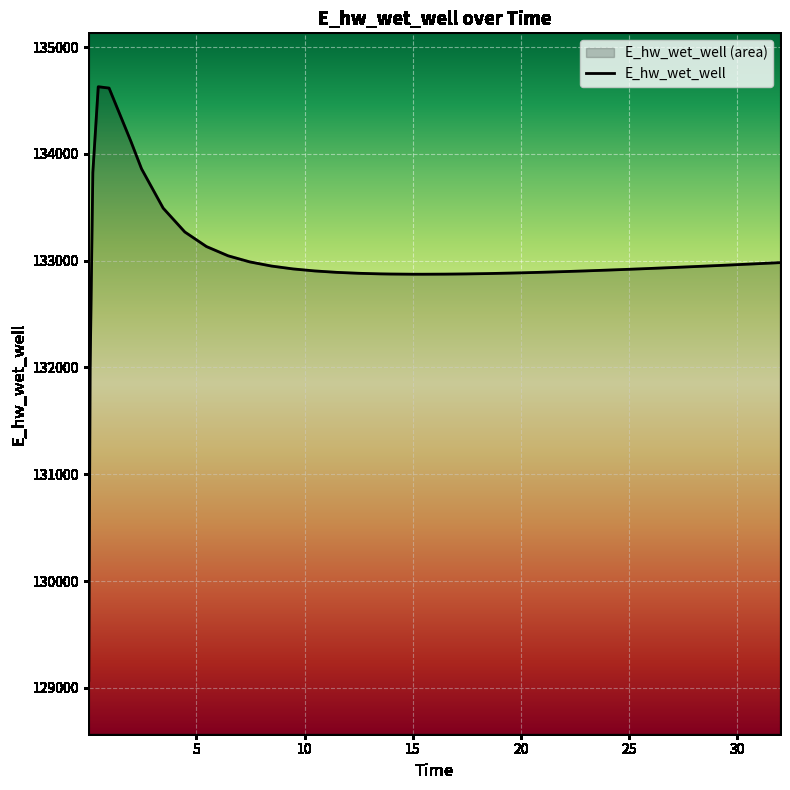

What is the average value?

132986.3